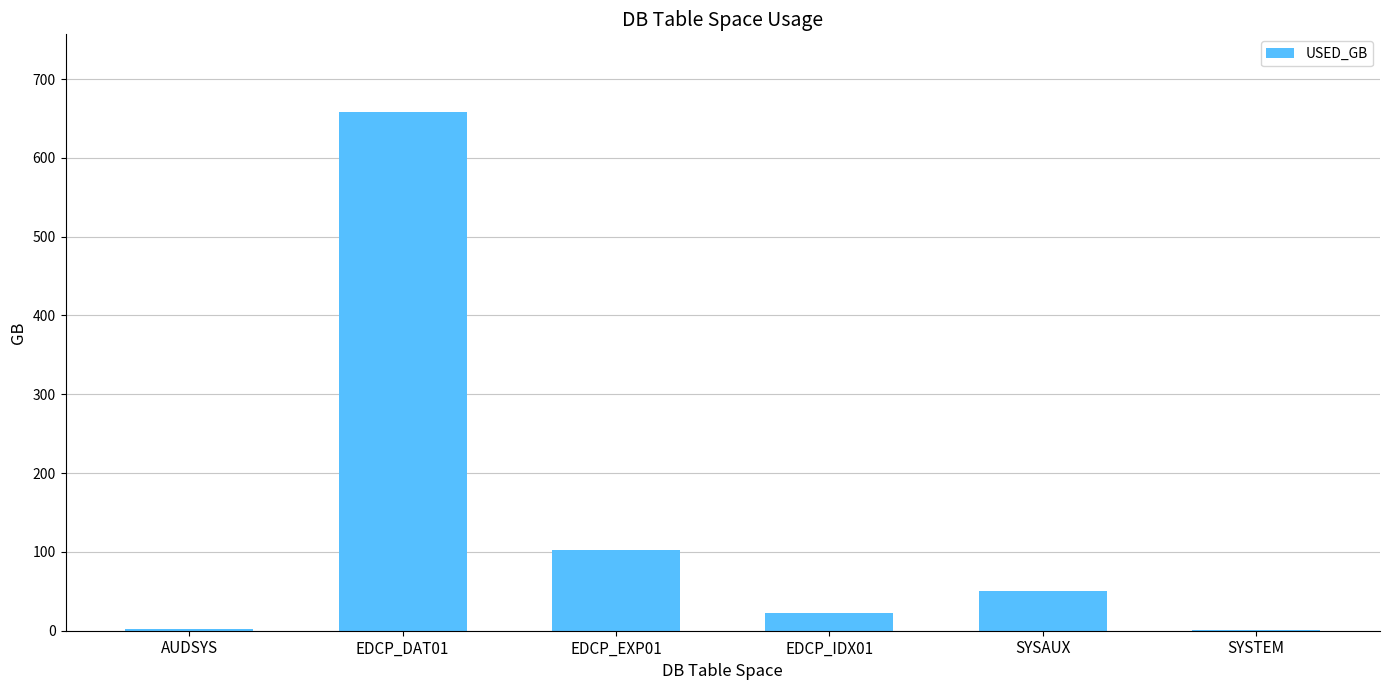

Approximately how many times larger is the value at EDCP_EXP01 compared to SYSAUX?

2.0